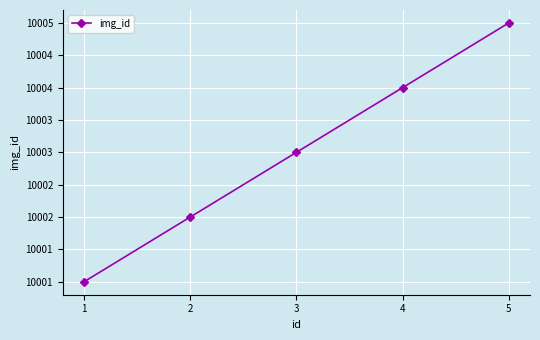

True or false: the data has more than 1 interior local peaks.

False